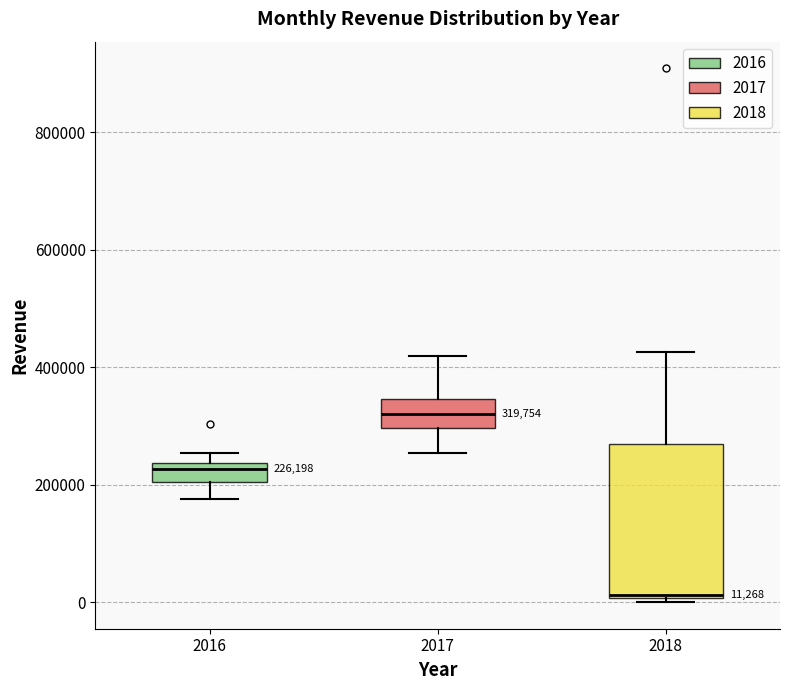

Which box has the lowest median line?

2018